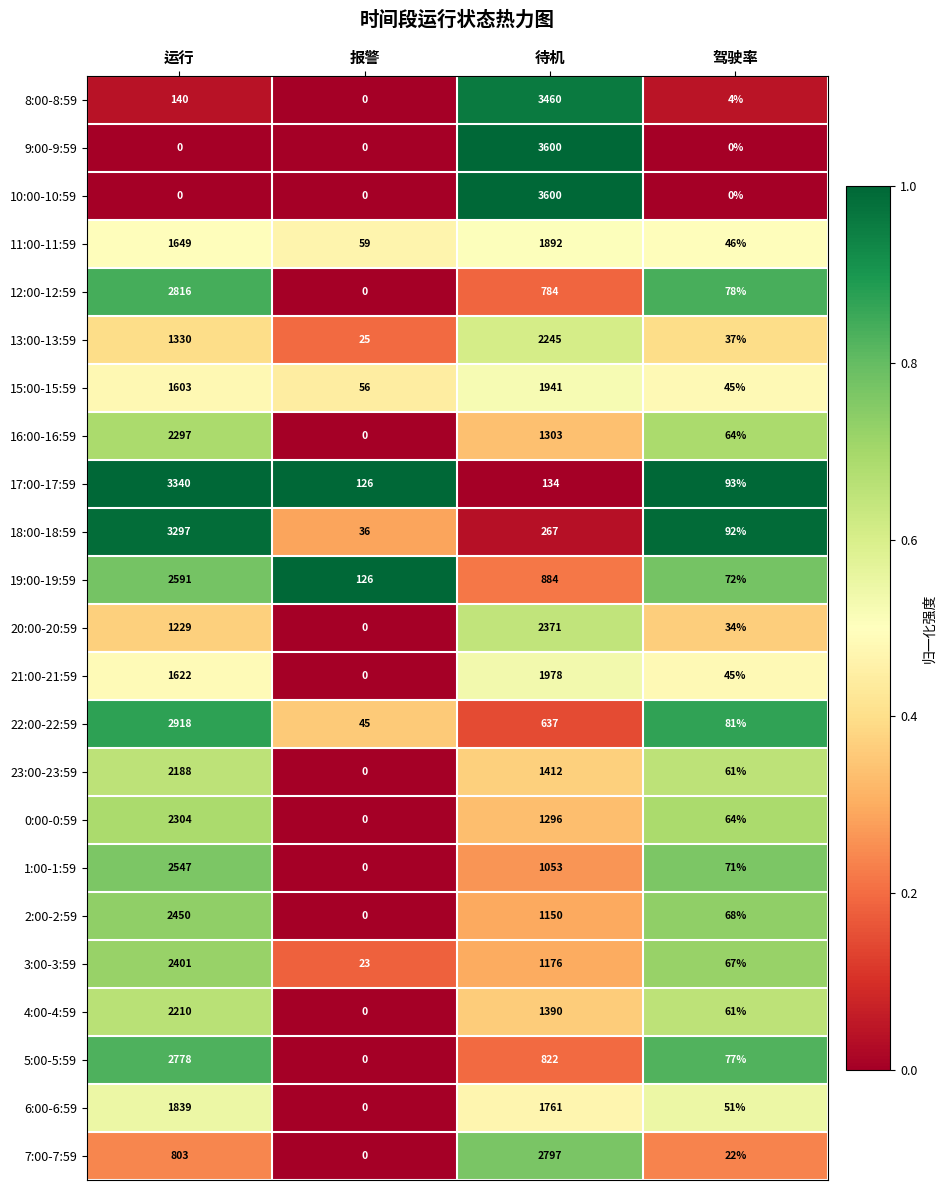

Count the number of data series in this chart.

23